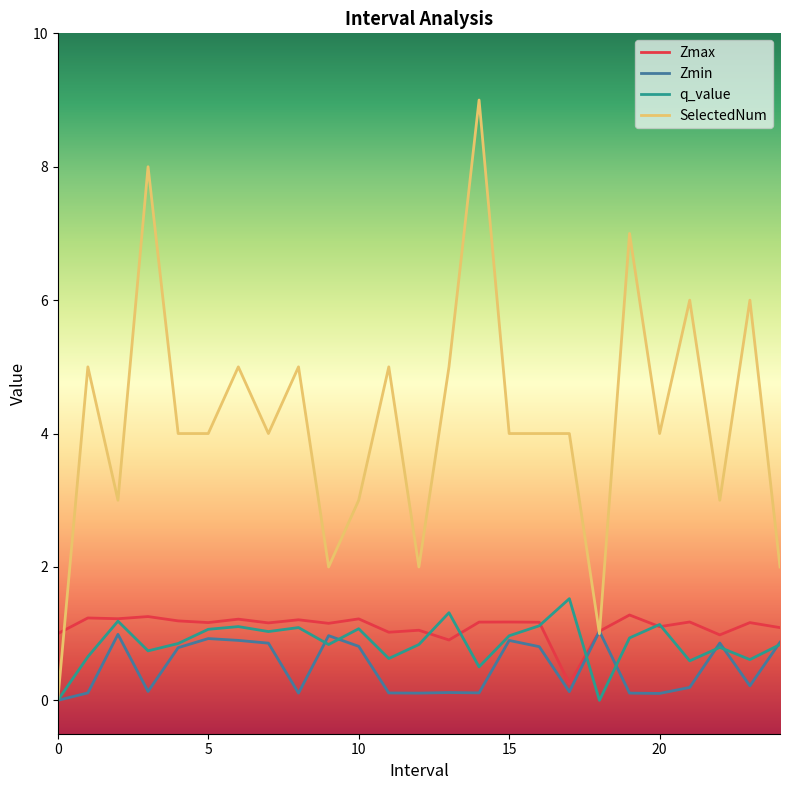

How many positive values does the SelectedNum series have?

24